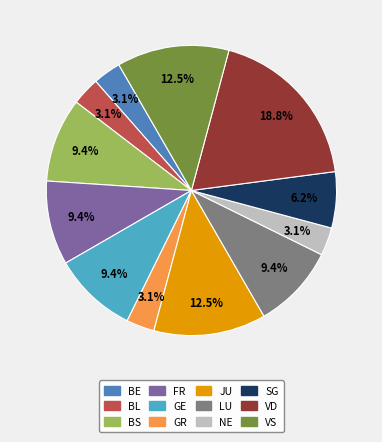

To the nearest percent, what portion does GR represent?

3%